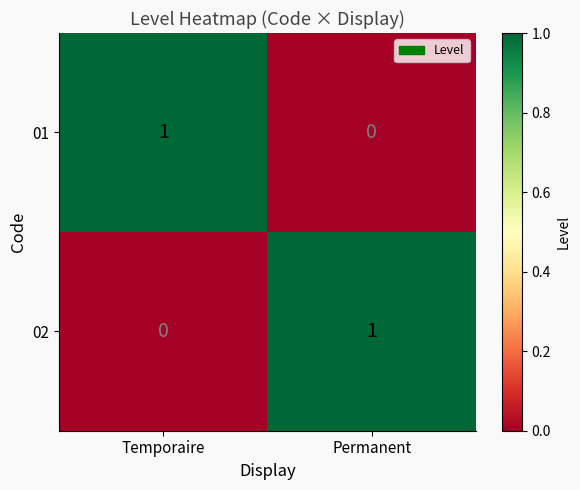

At which label is 01 closest to 0?

Permanent